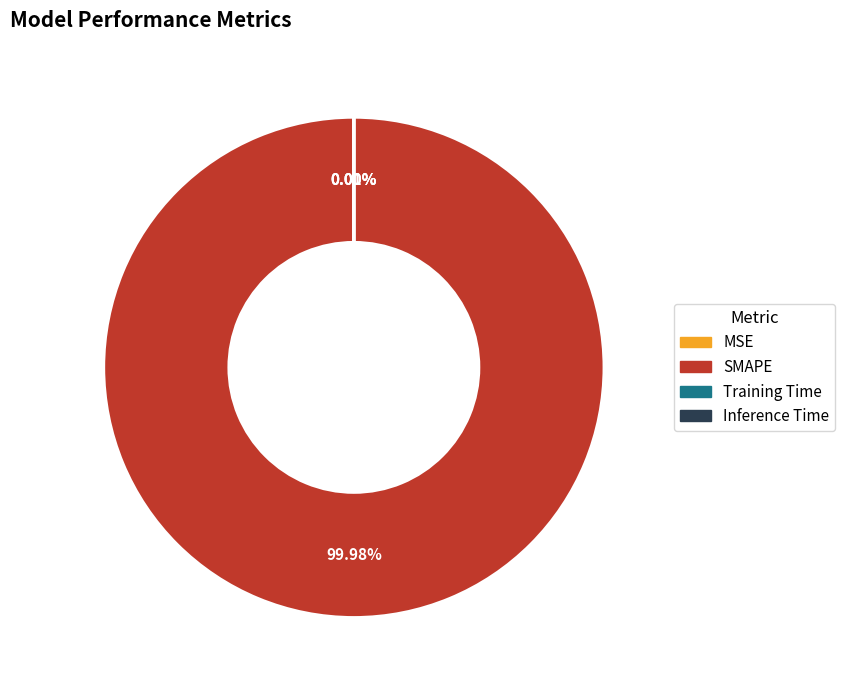

What is the largest slice in the pie chart?

SMAPE